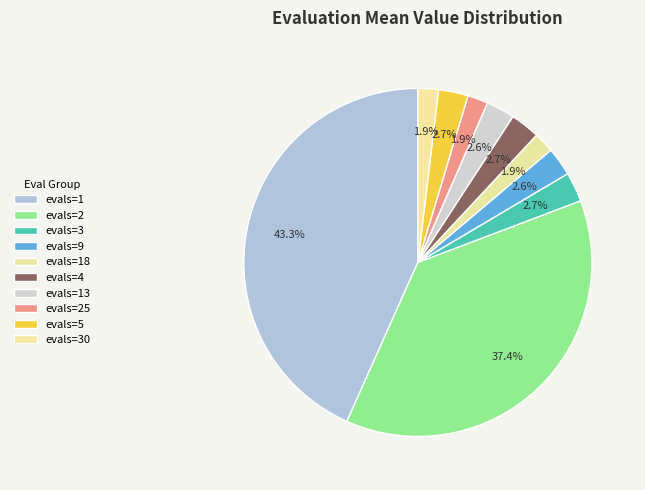

How many slices are in this pie chart?

10